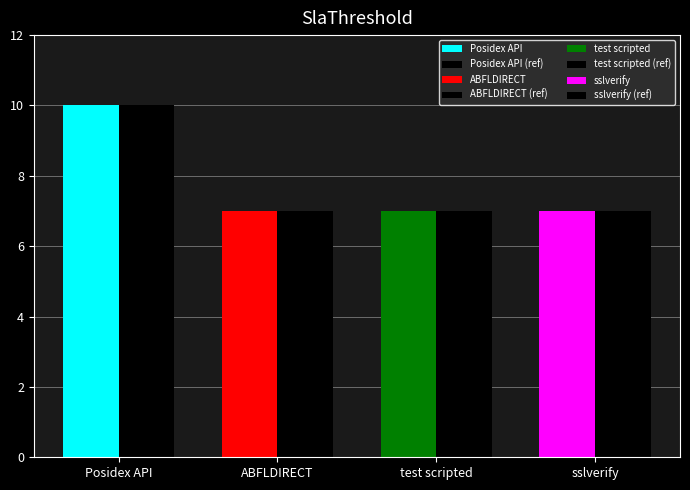

Reading left to right, extract all data points from this chart.

10	7	7	7